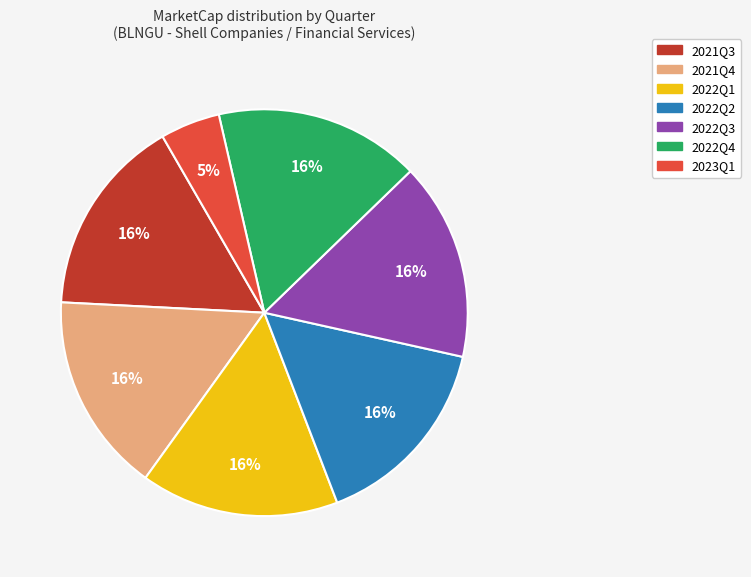

Which has a higher value, 2023Q1 or 2021Q3?

2021Q3